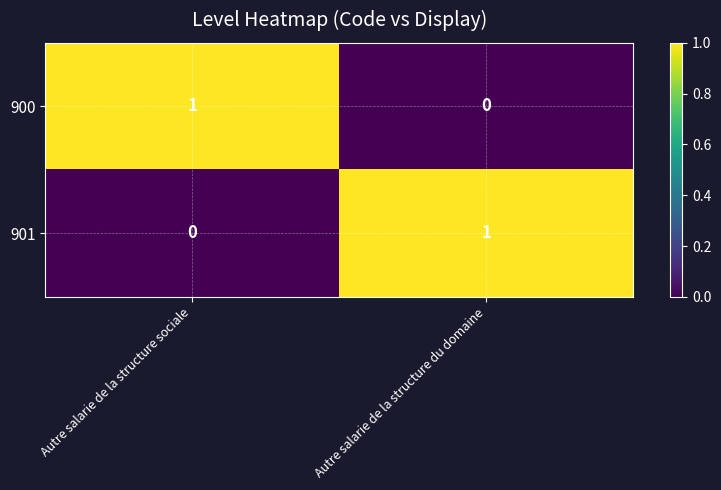

What is the spread (max minus min) of values at Autre salarie de la structure du domaine?

1